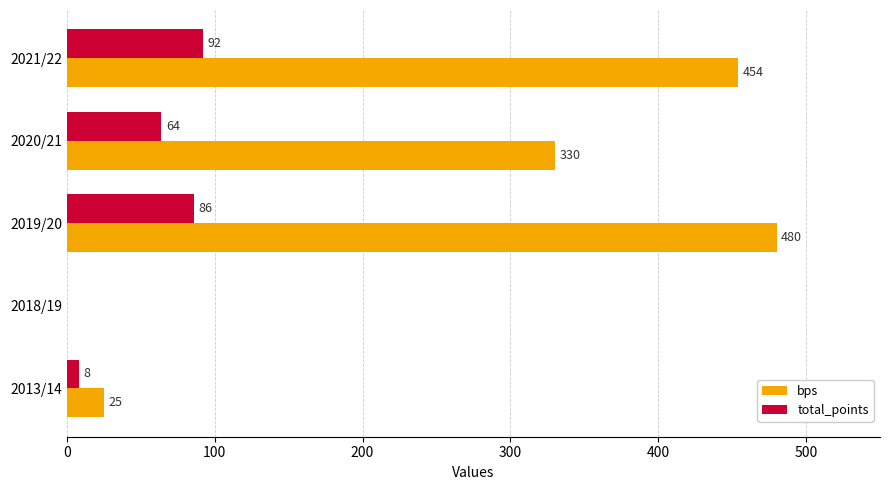

The value of total_points at 2018/19 is 0. True or false?

True